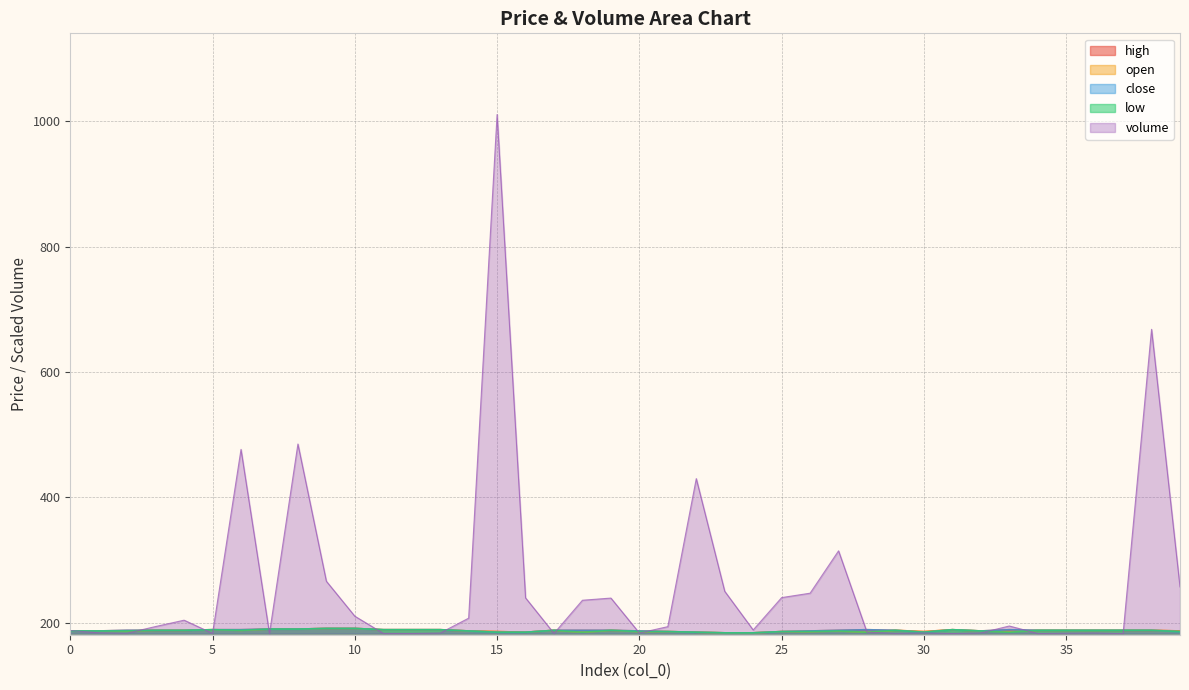

At which category does volume reach its first local valley?

2